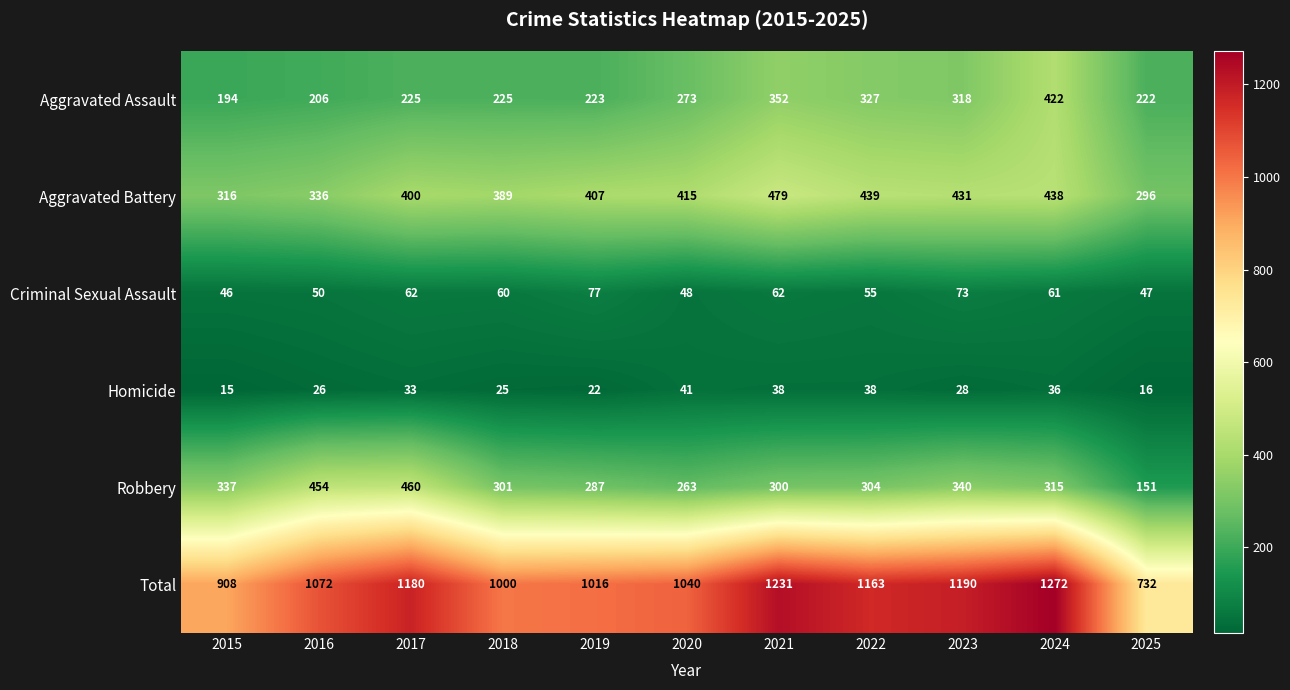

What is the approximate value of Total at 2015?

908